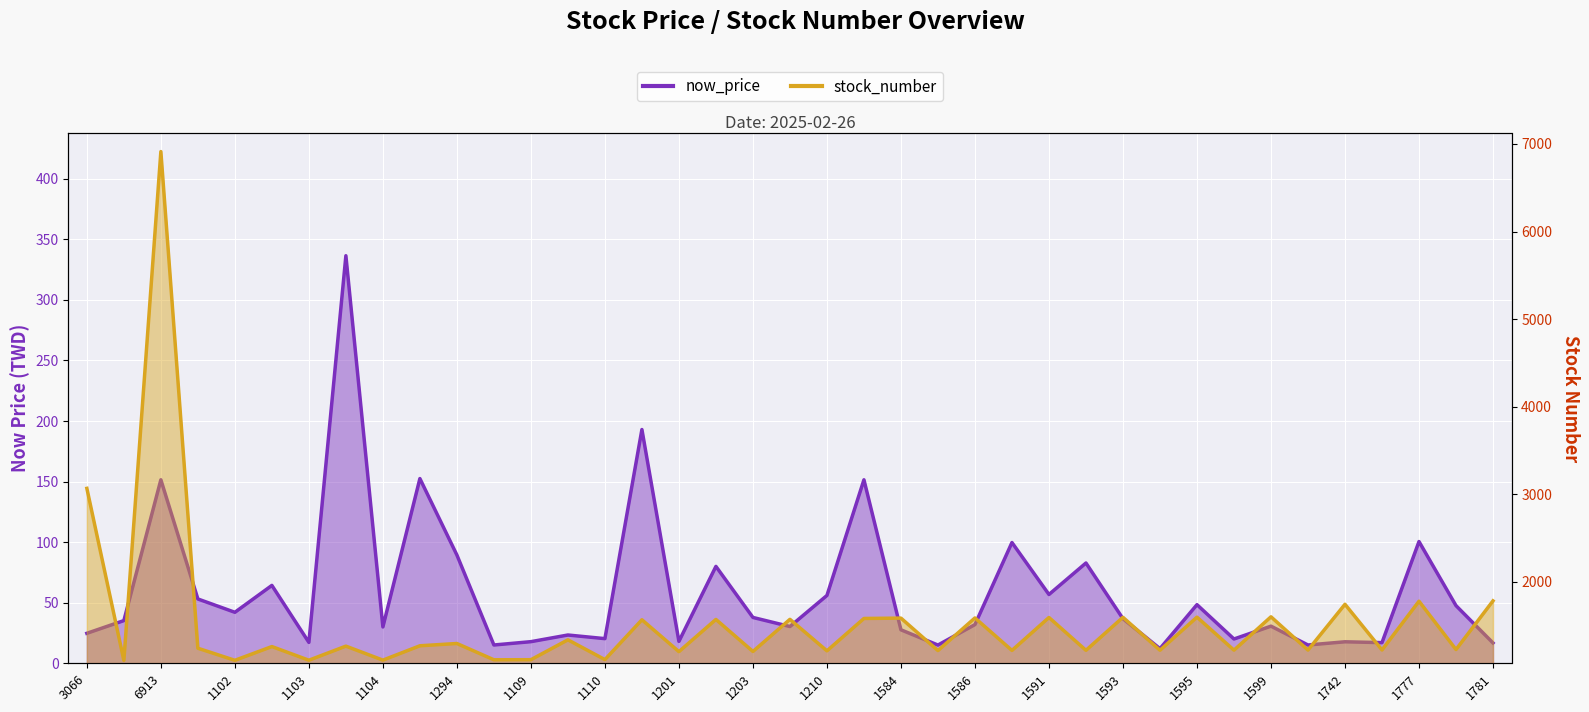

Which series changed the most between 1599 and 1781?

stock_number